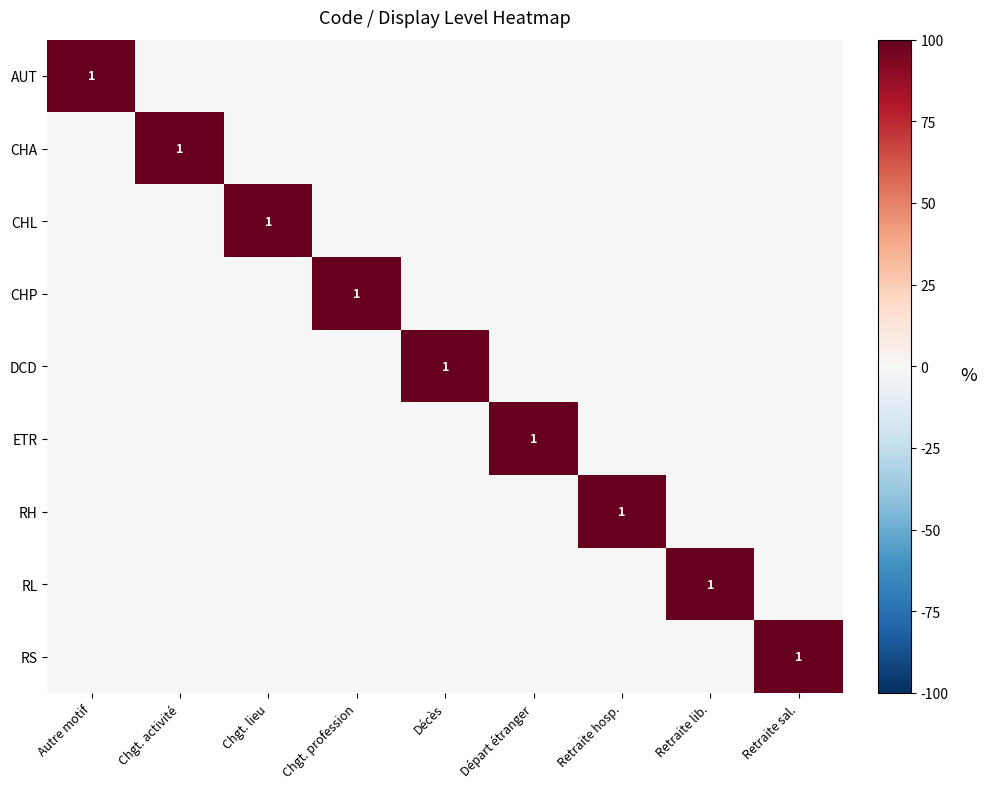

Is it true that ETR equals 2 at Départ étranger?

False